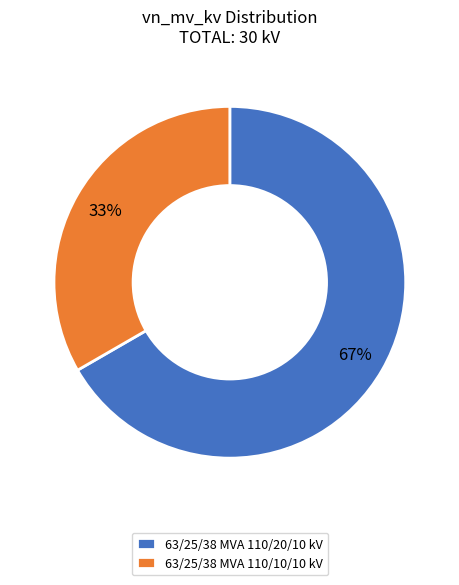

Count the number of slices in the pie.

2